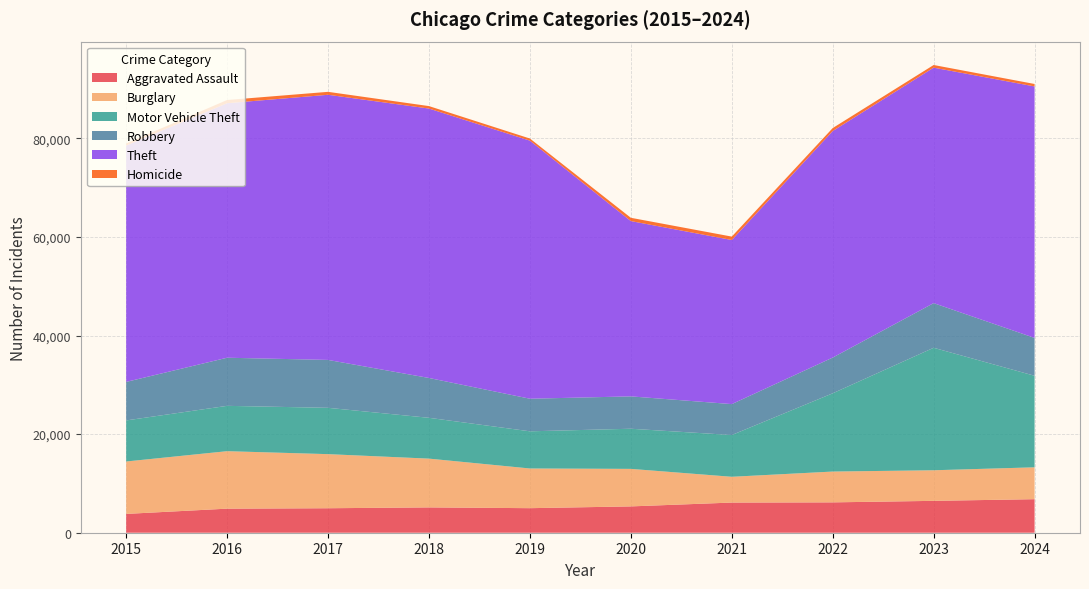

Reading left to right, what are all the values shown in this chart?

Aggravated Assault: 3817	4881	4966	5136	4979	5339	6117	6158	6465	6803
Burglary: 10631	11658	10973	9893	8052	7611	5229	6249	6204	6465
Motor Vehicle Theft: 8332	9198	9397	8279	7541	8143	8471	15874	24846	18569
Robbery: 7812	9759	9714	8080	6608	6563	6272	7247	9056	7677
Theft: 47942	51626	53783	54650	52346	35556	33288	45950	47766	51009
Homicide: 425	652	596	499	433	669	690	607	535	500